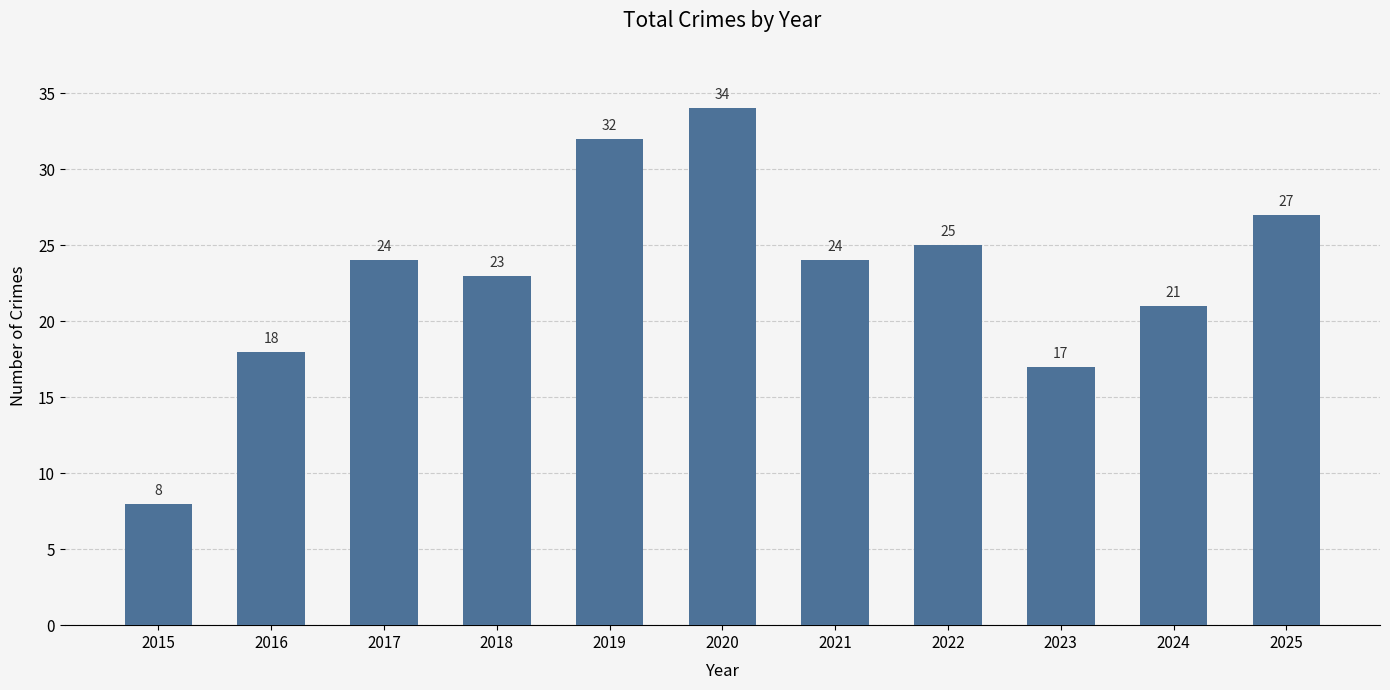

How many values are below 24?

5